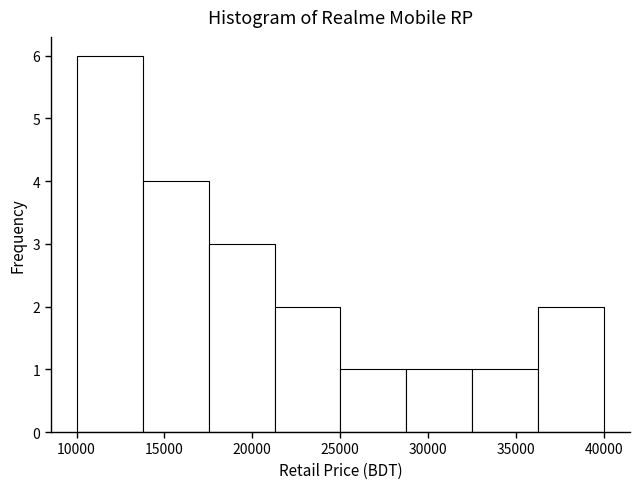

Reading left to right, transcribe this chart: for each bar, give the range it covers on the x-axis and its height. Neither the bar edges nor the heights are printed on the chart, so give them approximately, as read against the axes.

10000 to 14000: 6
14000 to 17500: 4
17500 to 21500: 3
21500 to 25000: 2
25000 to 29000: 1
29000 to 32500: 1
32500 to 36000: 1
36000 to 40000: 2